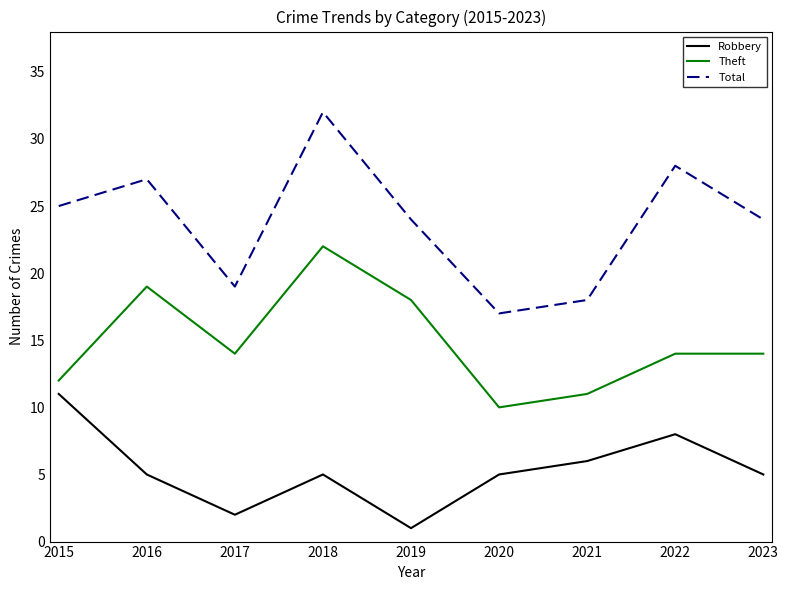

List the series in order of their overall mean, highest first.

Total, Theft, Robbery